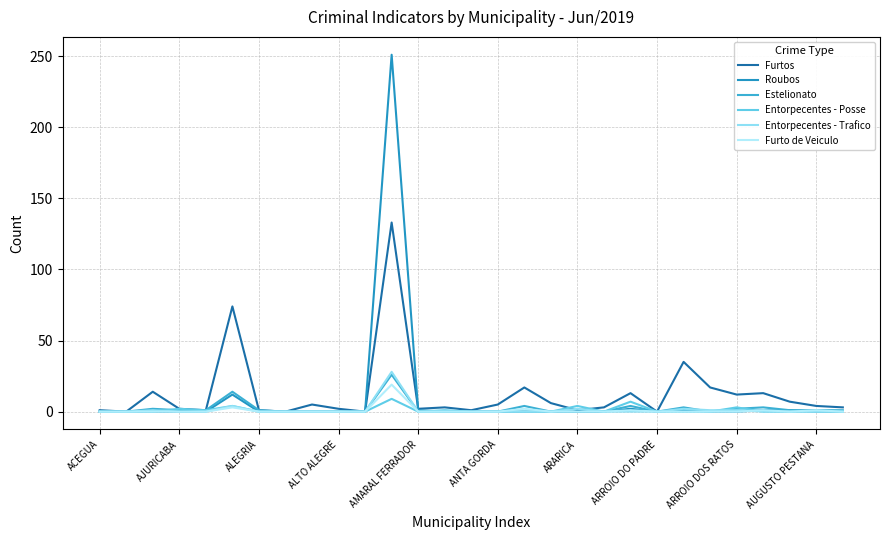

What is the highest value of the Furto de Veiculo series?

19